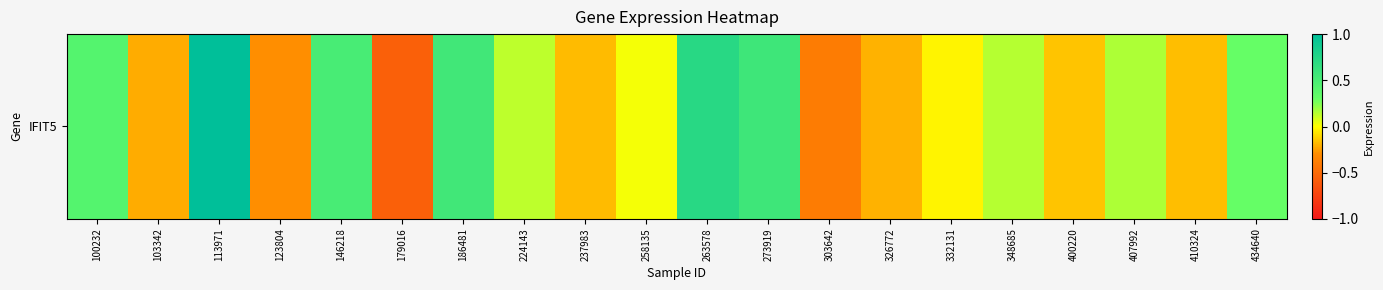

At which label is the value closest to 0?

258135